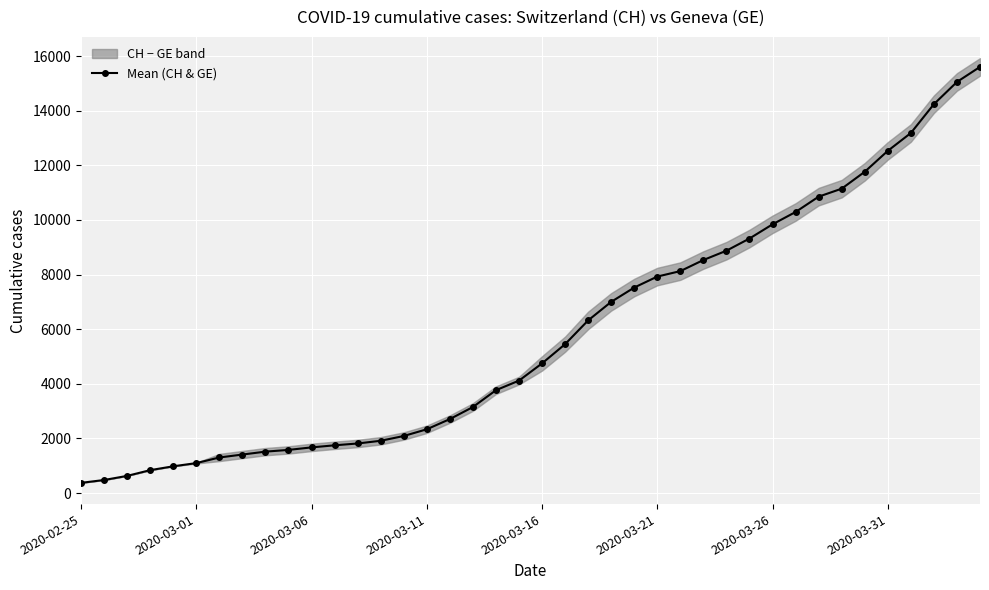

What position from the left is 16?

17